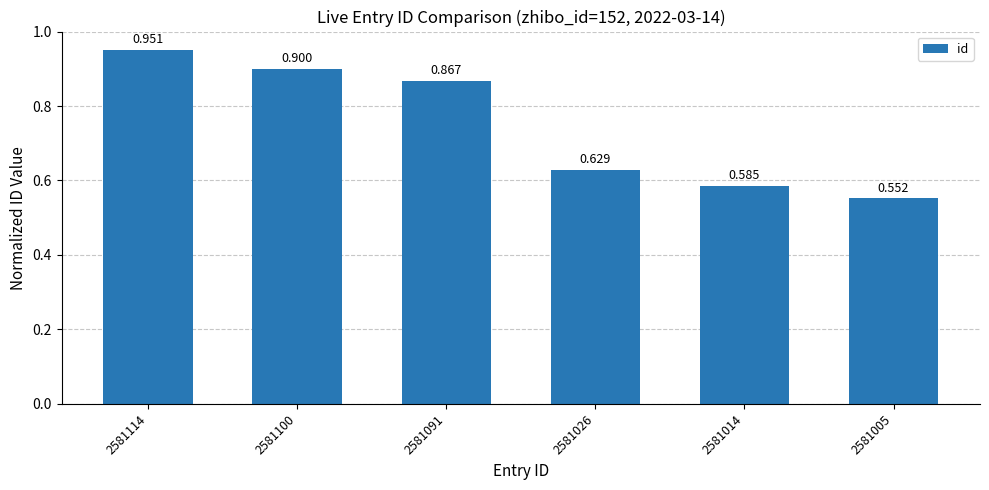

At which category does the chart reach its minimum across all series?

2581005